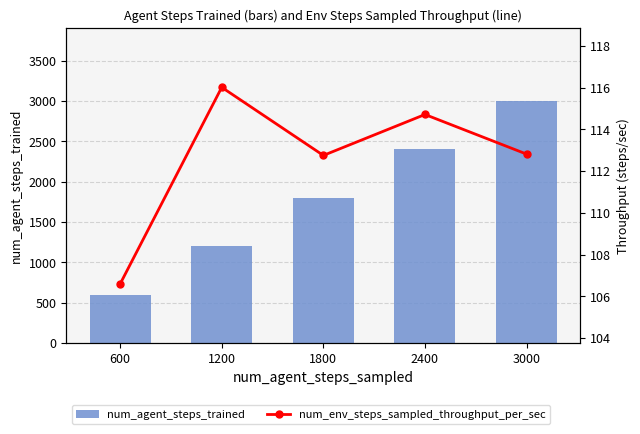

True or false: num_env_steps_sampled_throughput_per_sec has a value of 112.8 at 3000.

True